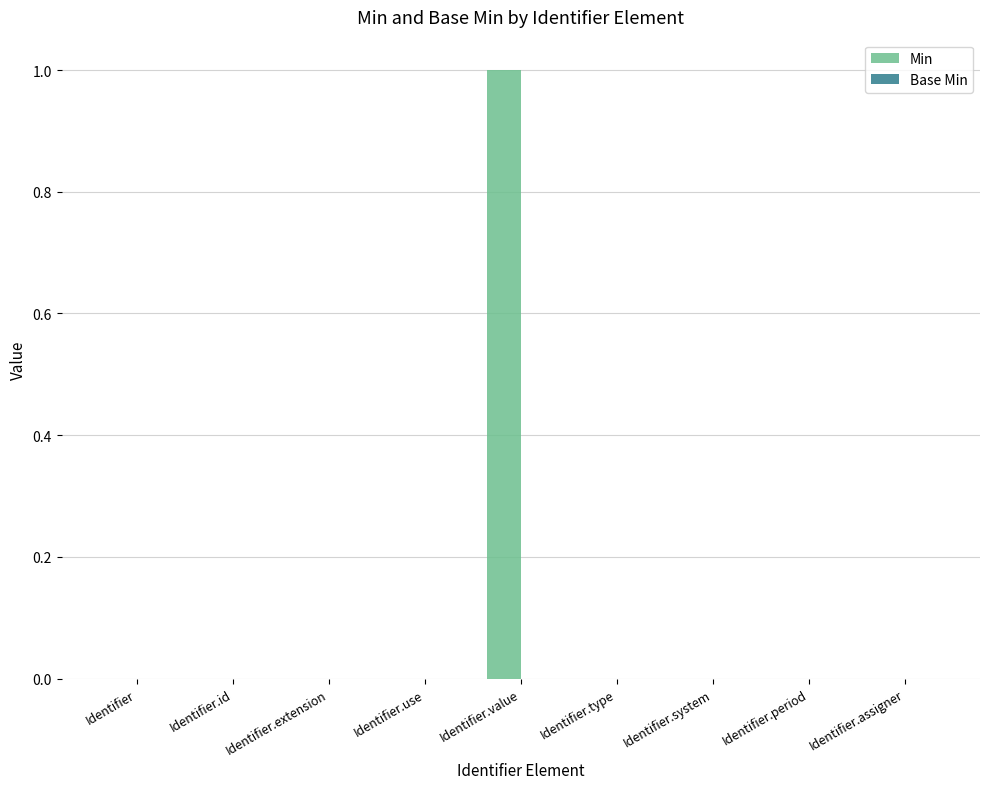

Which has a higher value, Identifier.value or Identifier.period?

Identifier.value